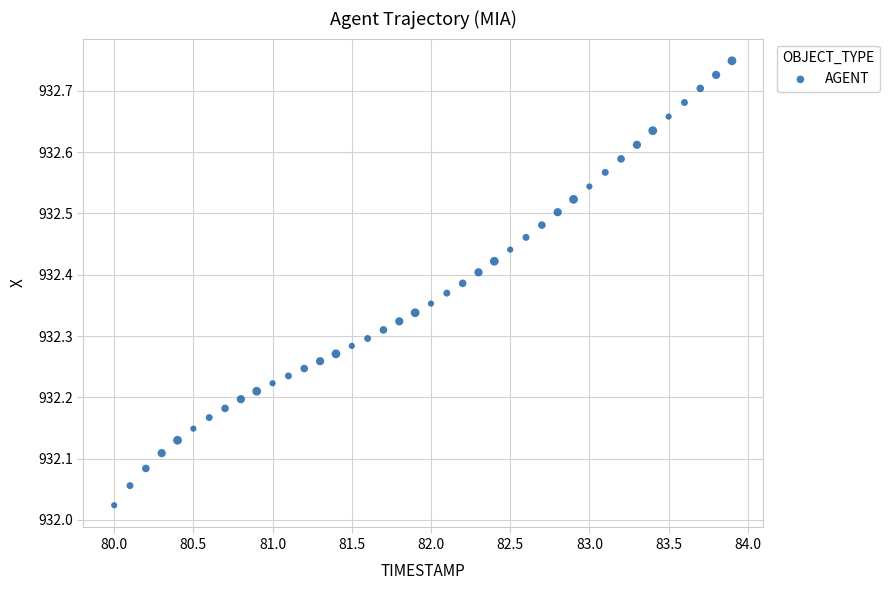

What is the range of X values (max minus min)?

3.9